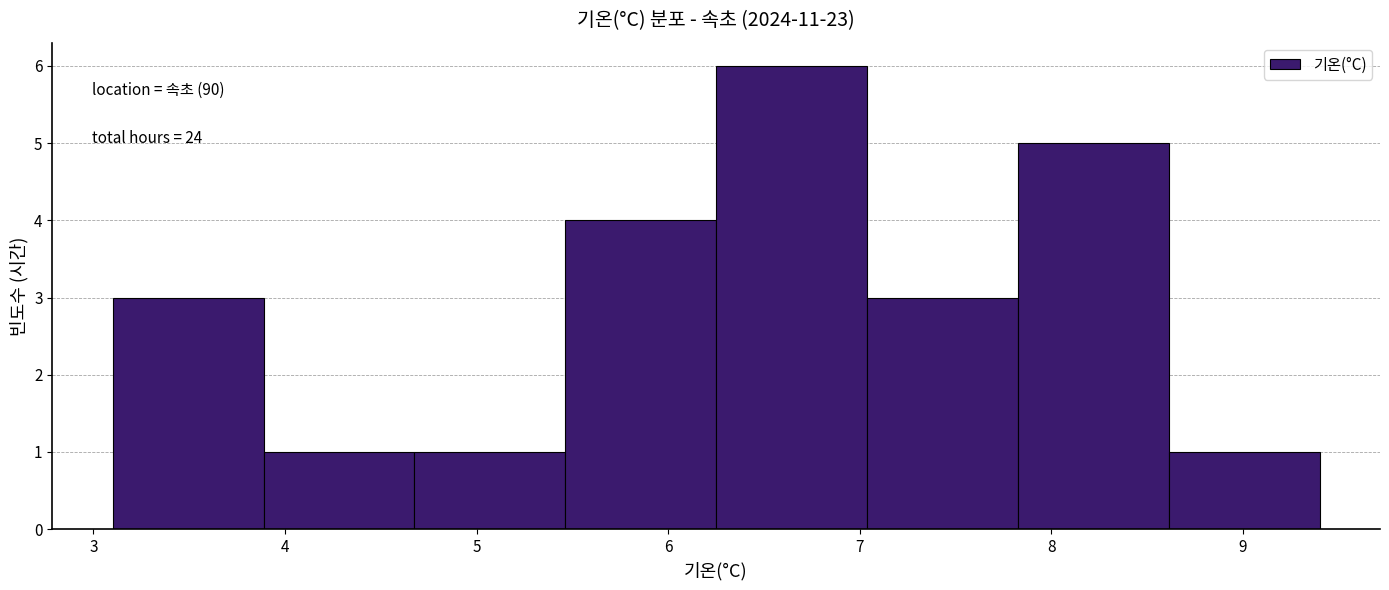

Over which range of the x-axis is the bar tallest?

6.3 to 7.0